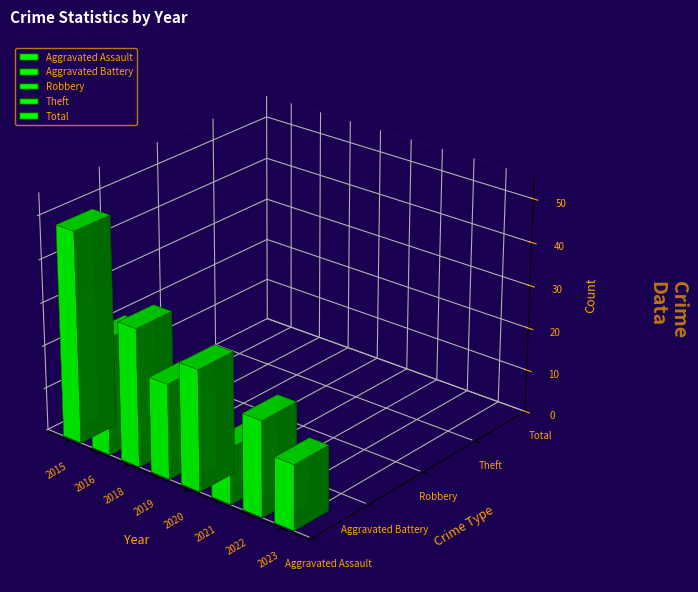

Where does the Theft series first go above 16?

2015